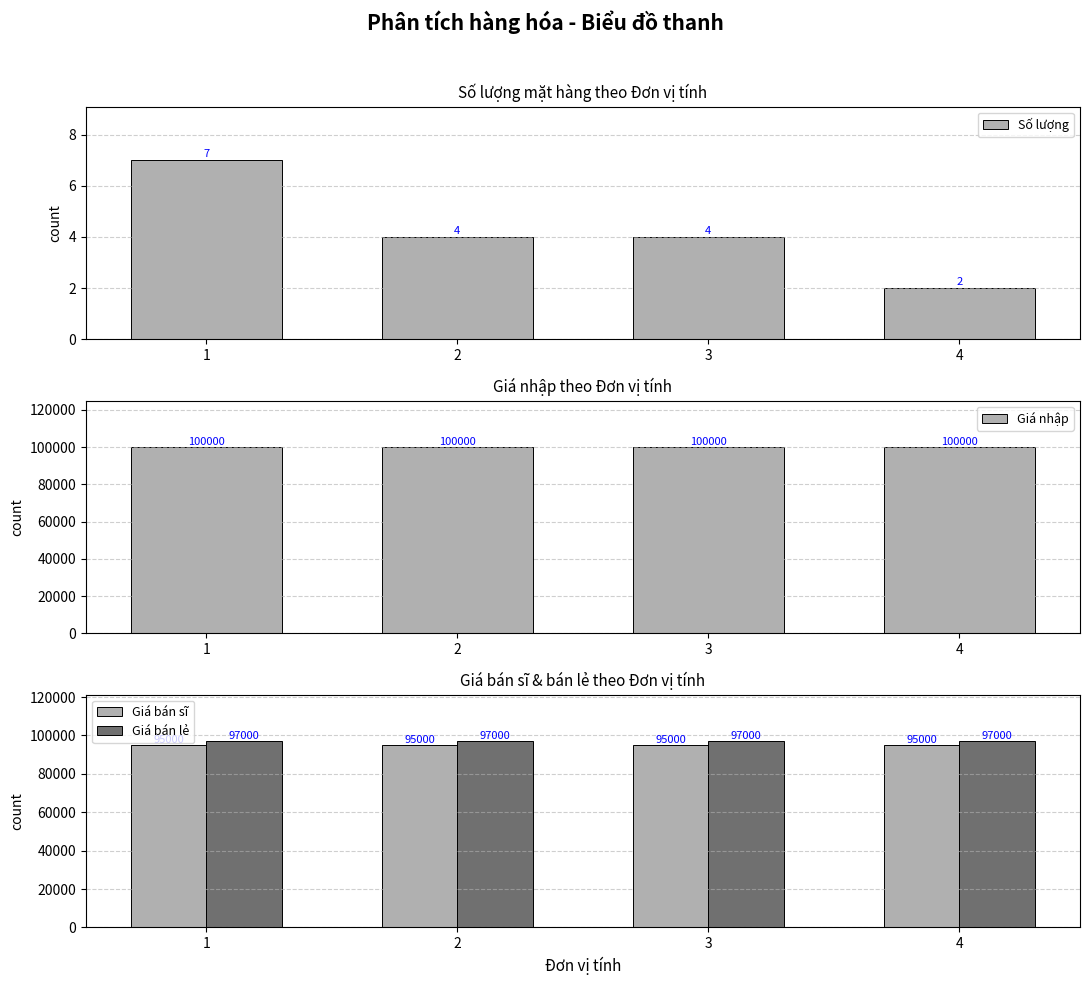

What is the spread (max minus min) of values at 1?

99993